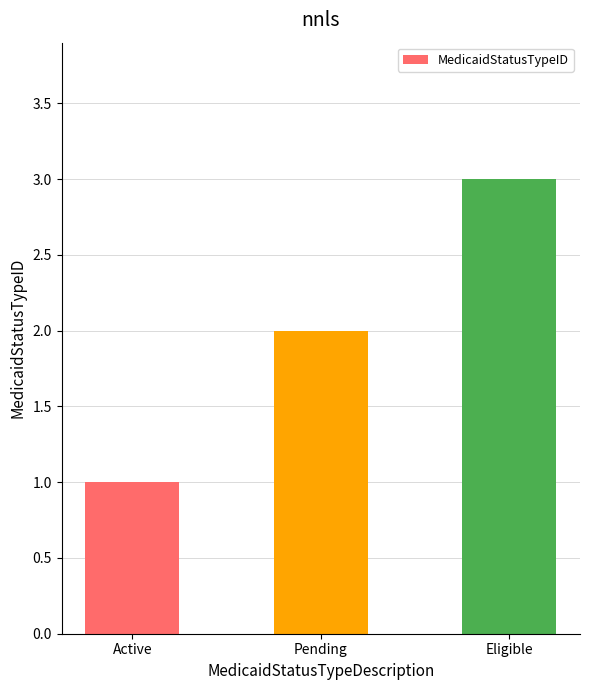

What is the difference between the second highest and minimum values?

1